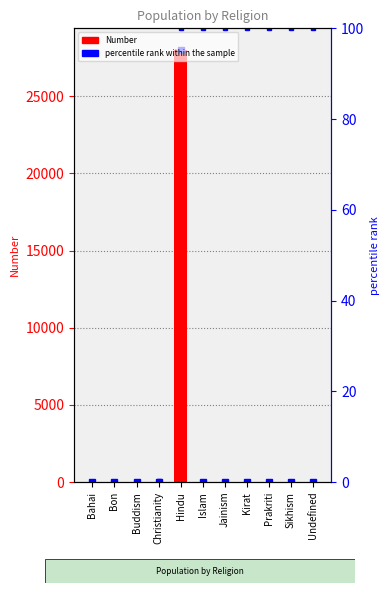

What is the sum of the percentile rank within the sample values at Kirat and Islam?

200.0